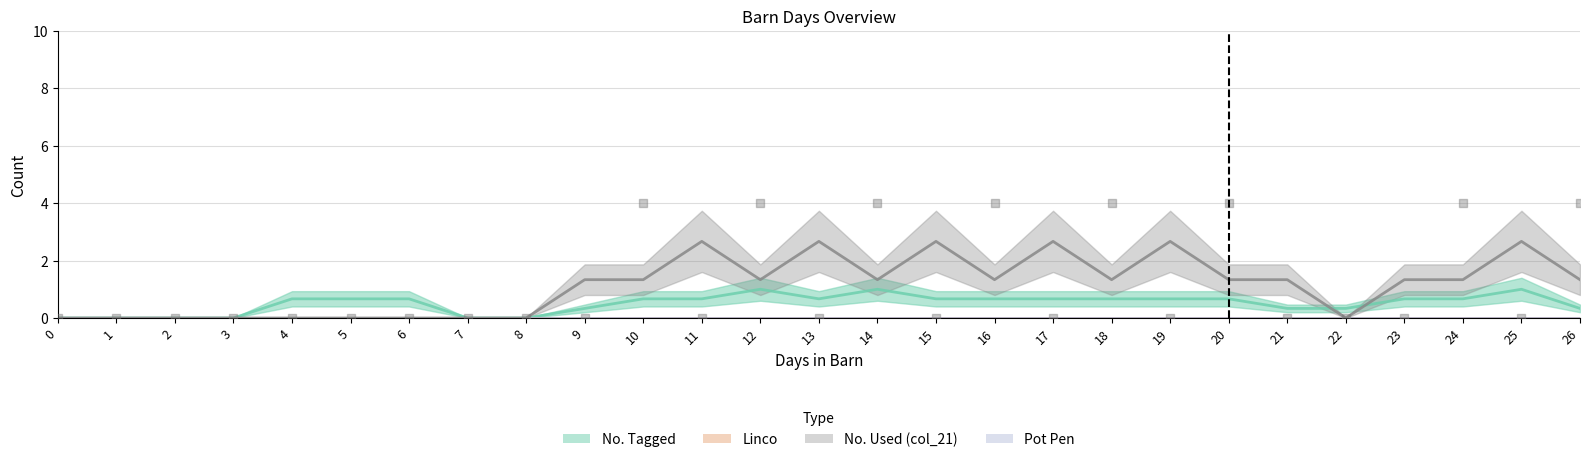

Which series has the widest spread of Y values?

No. Used (col_21)